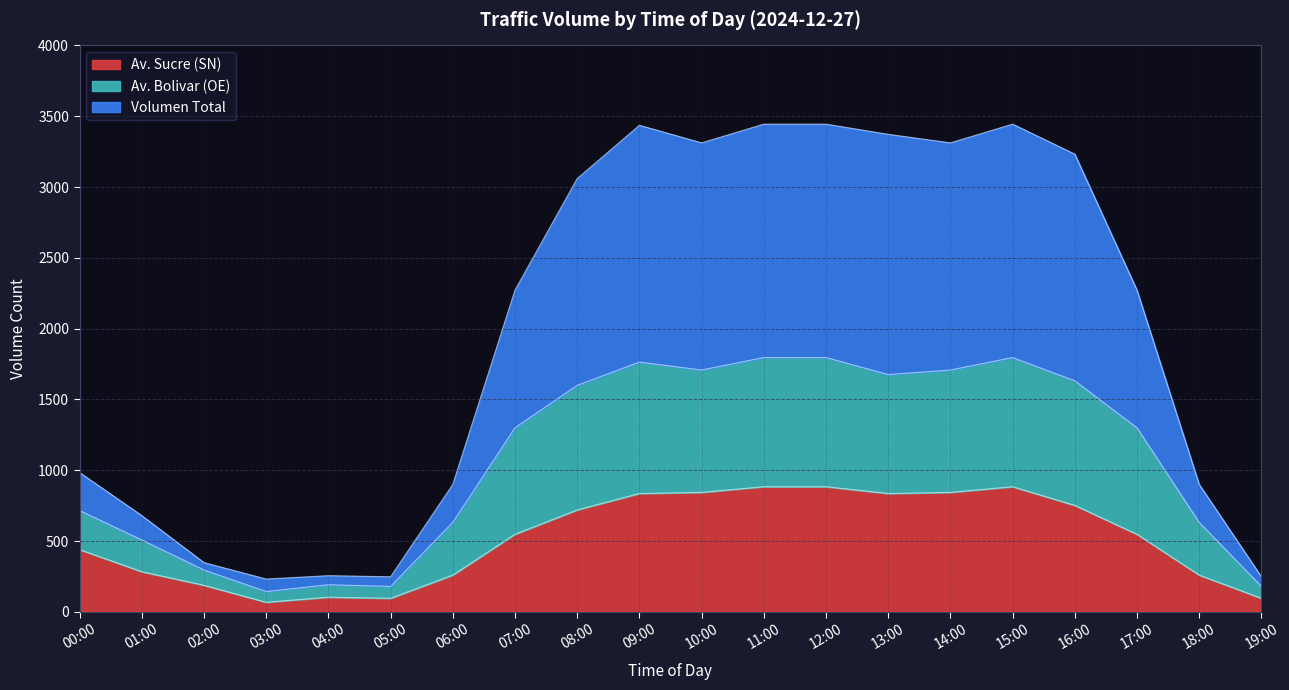

What position from the right is 13:00?

7